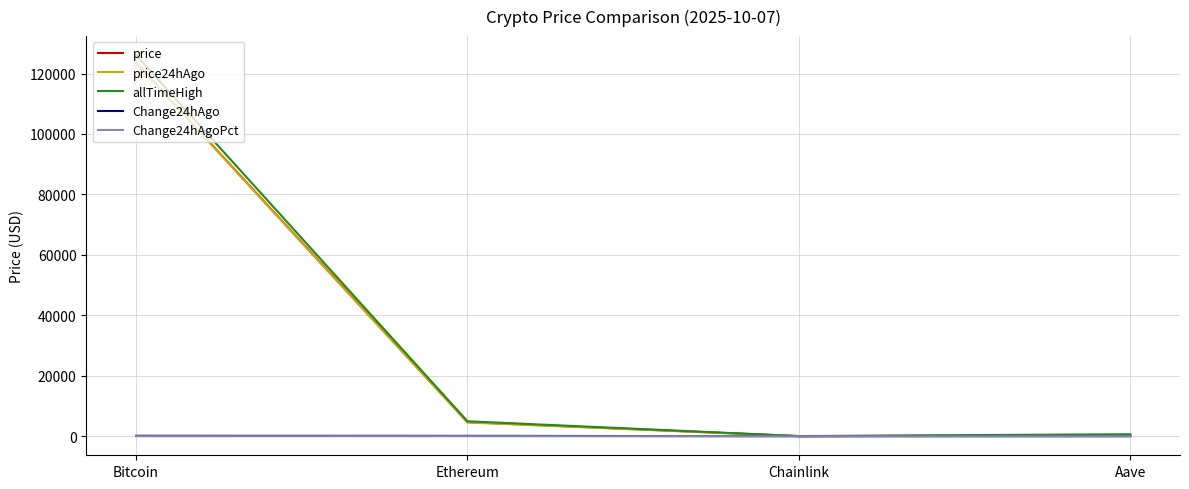

Which category has the highest value in the price24hAgo series?

Bitcoin